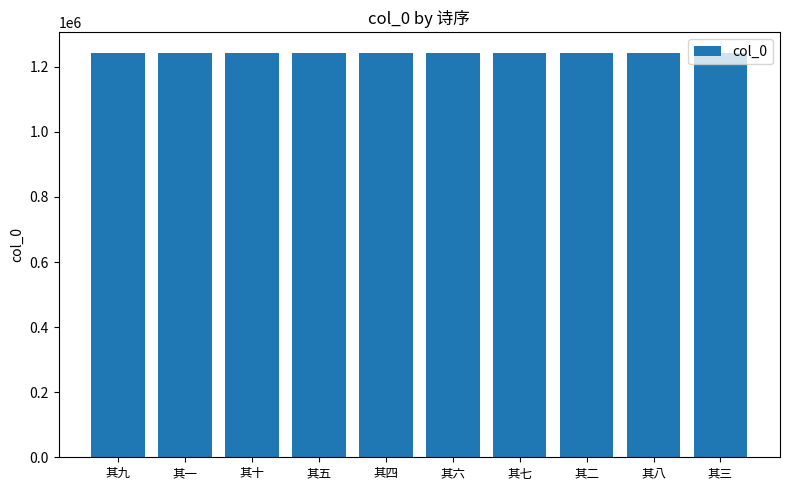

What position from the right is 其一?

9